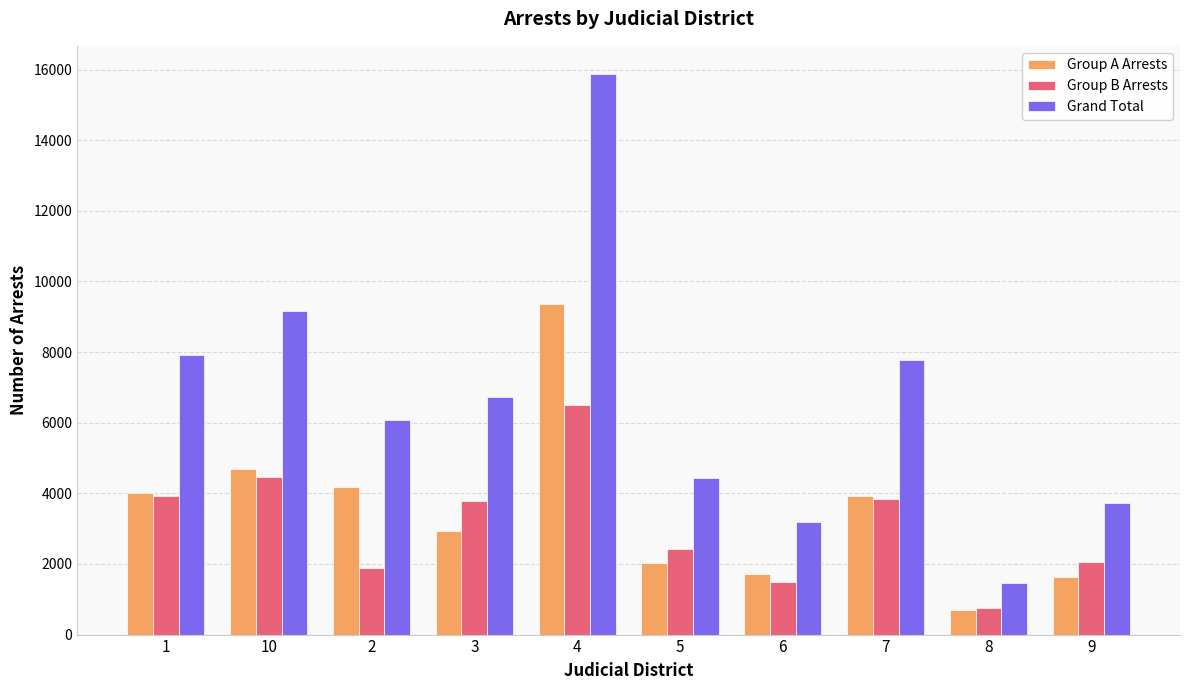

What is the value of the Group A Arrests bar at the 8th from the left?

3930